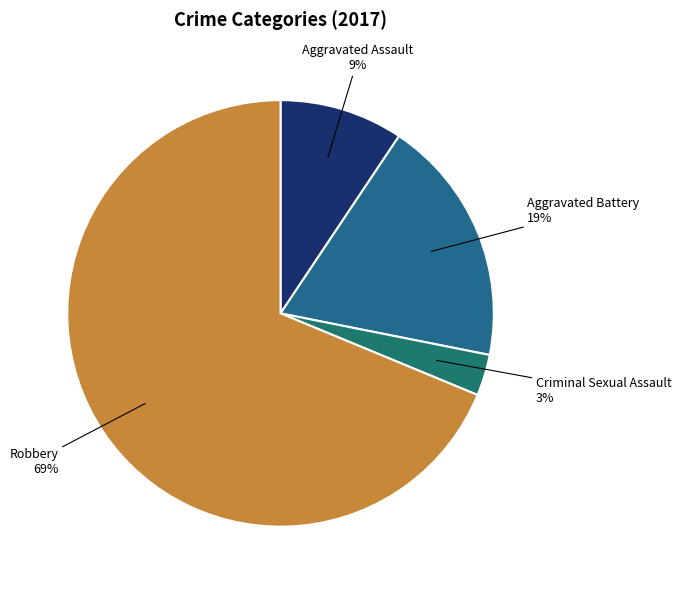

Which slice is the smallest?

Criminal Sexual Assault